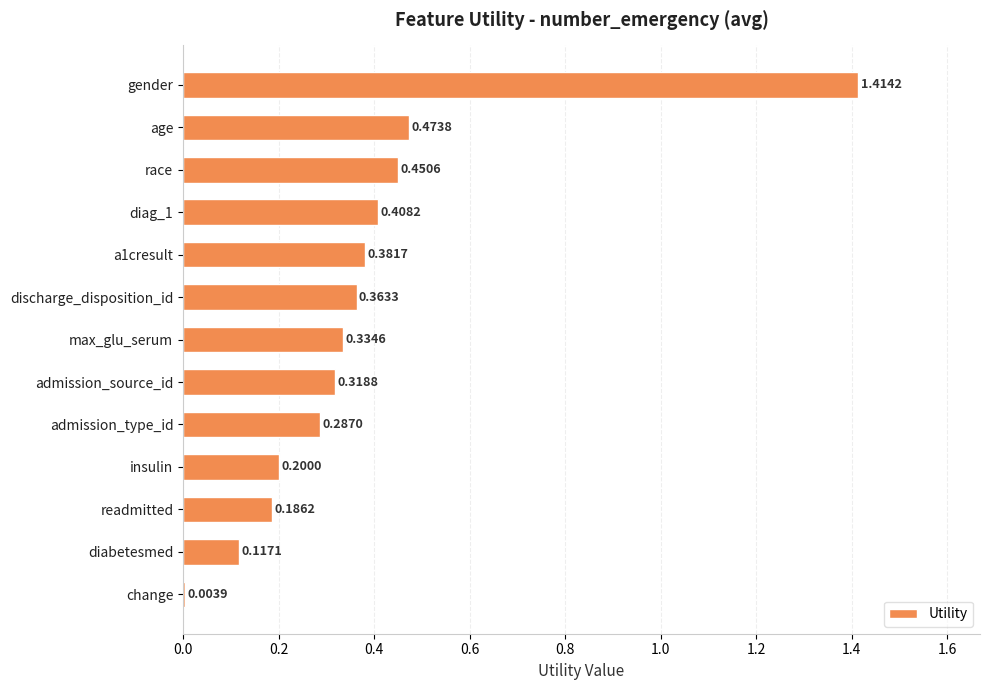

Where is the data nearest to the value 0?

change